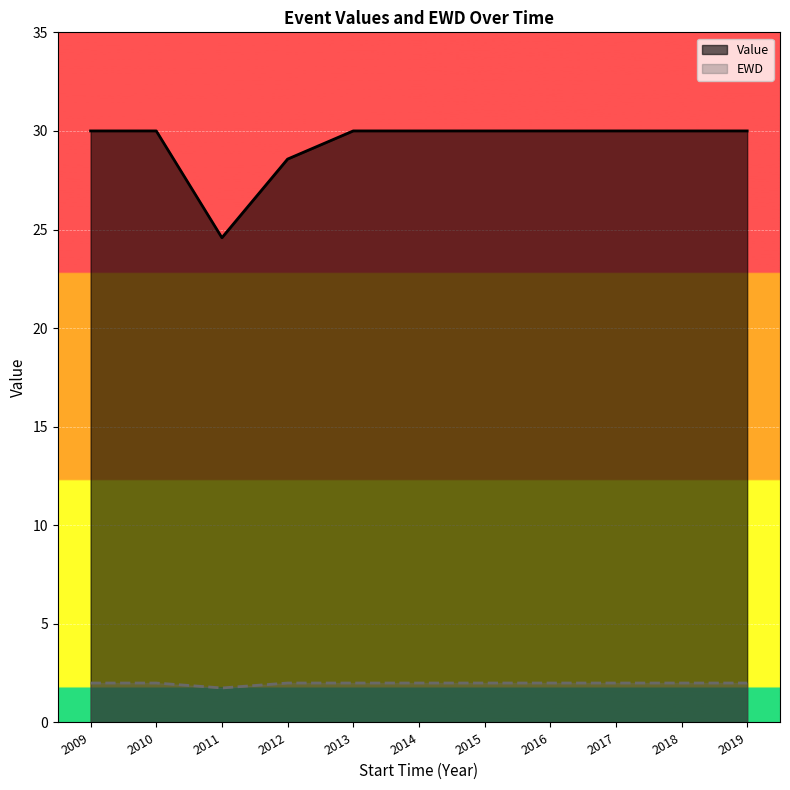

What is the minimum value shown in the chart?

1.8